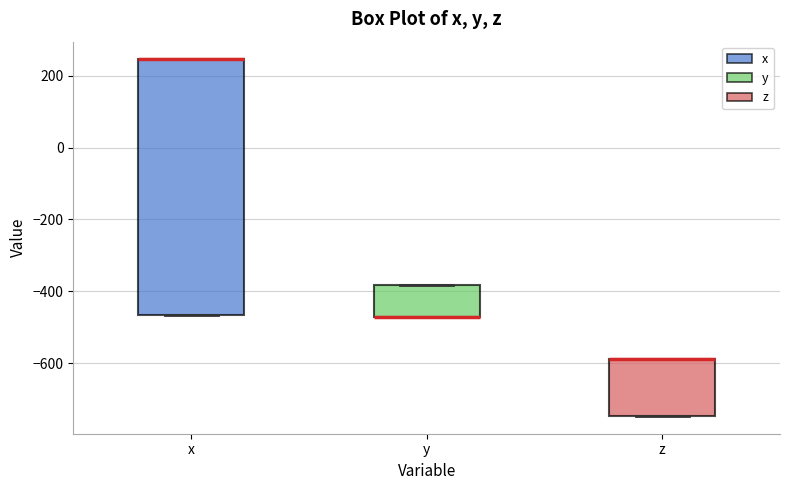

Reading left to right, read every box against the y-axis: the position of its median line, the range the box covers, and the ends of its whiskers. The values are not printed on the chart, so give them approximately, as read against the axis.

x: median 240 (drawn on the box's upper edge), box -460 to 240, whiskers -460 to 240
y: median -480 (drawn on the box's lower edge), box -480 to -380, whiskers -480 to -380
z: median -580 (drawn on the box's upper edge), box -740 to -580, whiskers -740 to -580